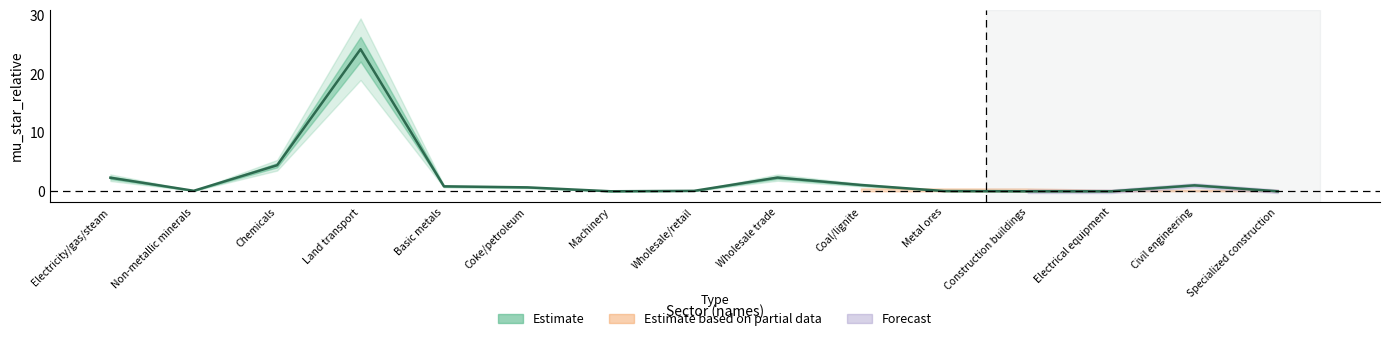

What position from the left is Civil engineering?

14